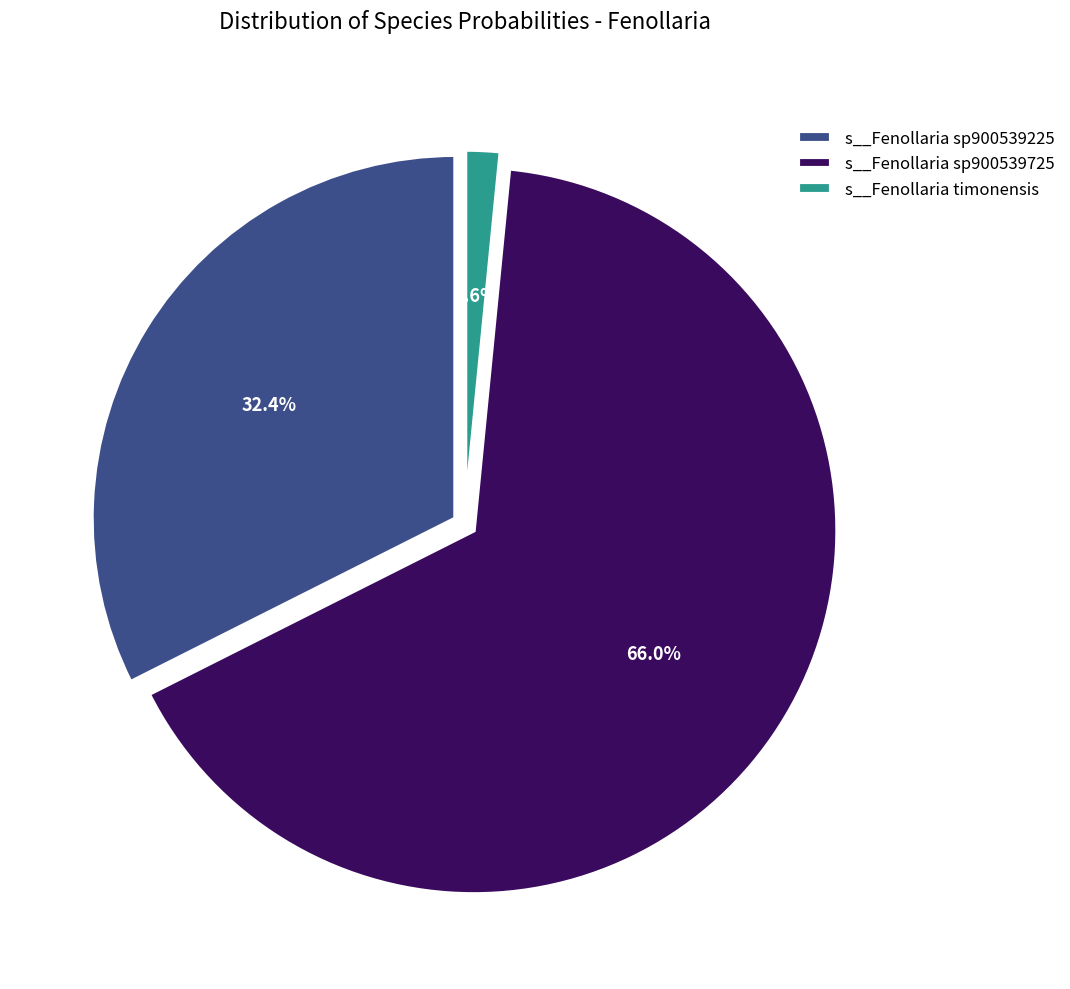

What percentage is the s__Fenollaria timonensis slice, to the nearest percent?

2%